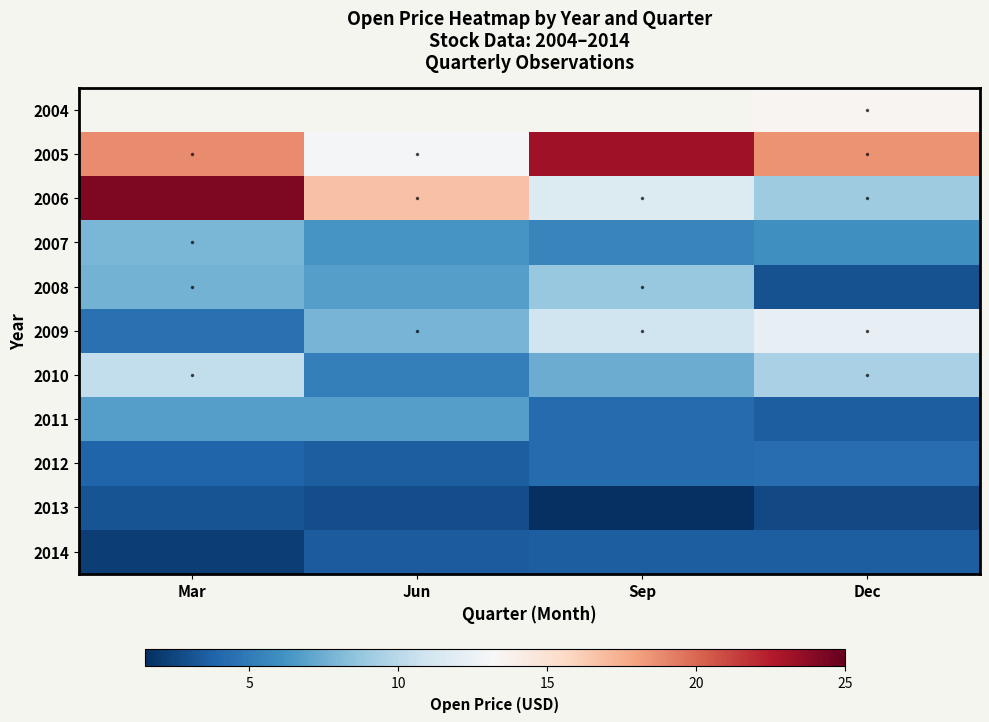

At which label is 2010 closest to 0?

Mar